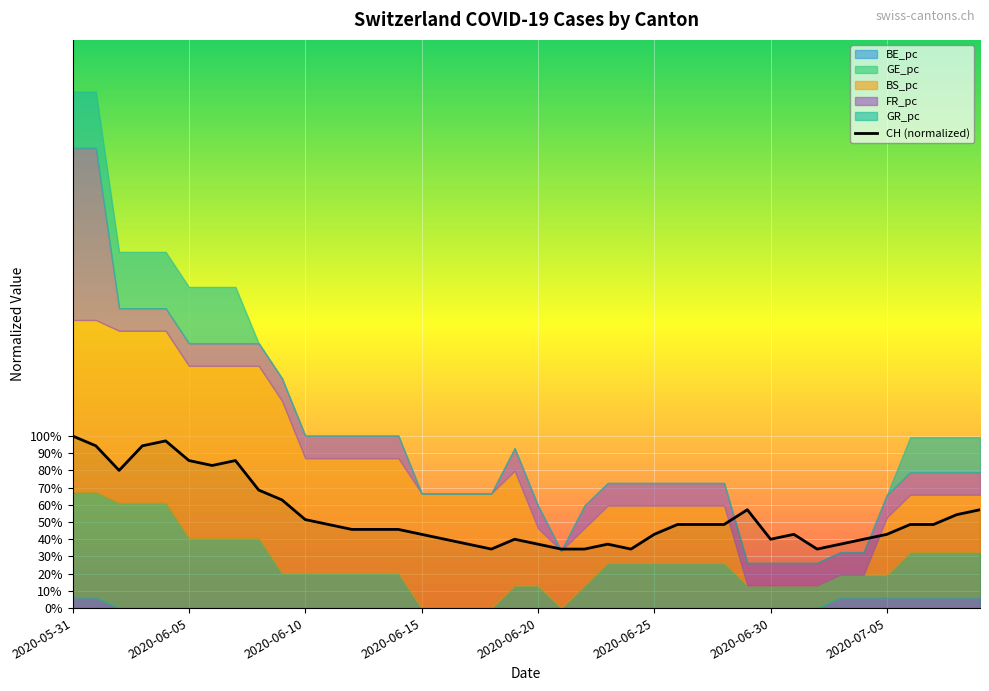

Reading left to right, extract all data points from this chart.

1.0	0.9	0.8	0.9	1.0	0.9	0.8	0.9	0.7	0.6	0.5	0.5	0.5	0.5	0.5	0.4	0.4	0.4	0.3	0.4	0.4	0.3	0.3	0.4	0.3	0.4	0.5	0.5	0.5	0.6	0.4	0.4	0.3	0.4	0.4	0.4	0.5	0.5	0.5	0.6